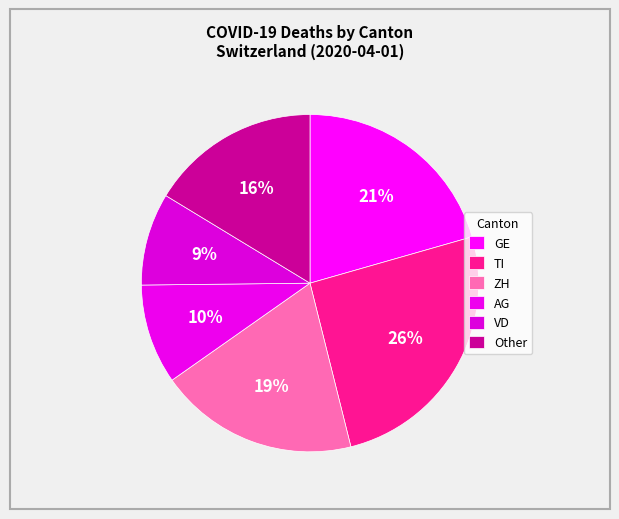

Is it true that VD is 1% of the pie?

False